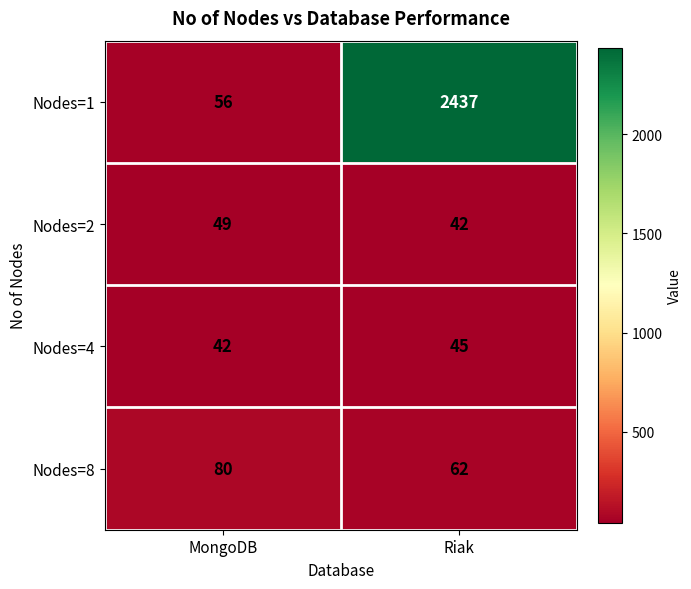

Is it true that Nodes=2 equals 49 at MongoDB?

True